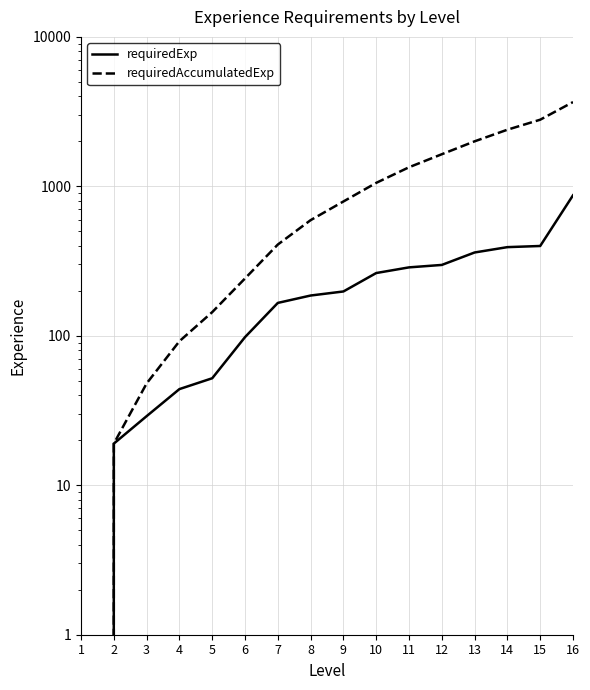

Does the chart display data point markers on the line(s)?

No